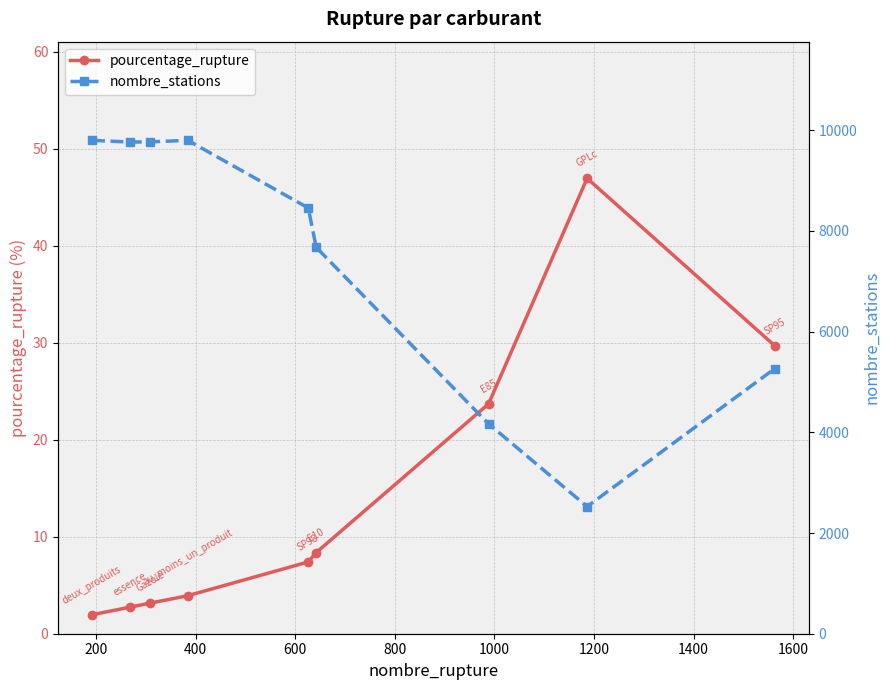

What is the highest value of the pourcentage_rupture series?

47.0